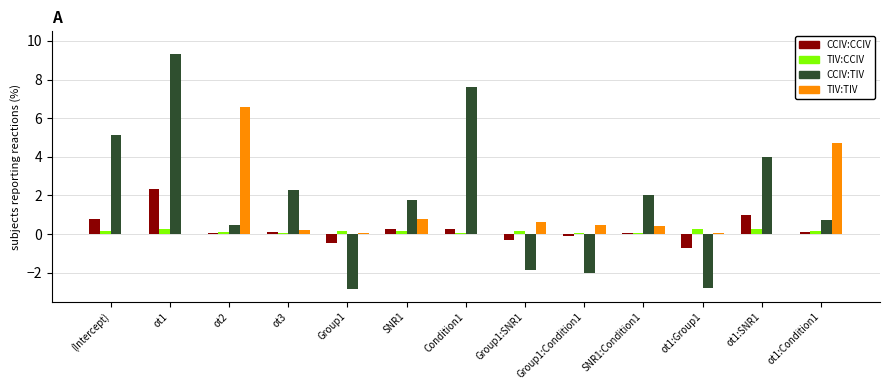

At which category does the chart reach its peak across all series?

ot1